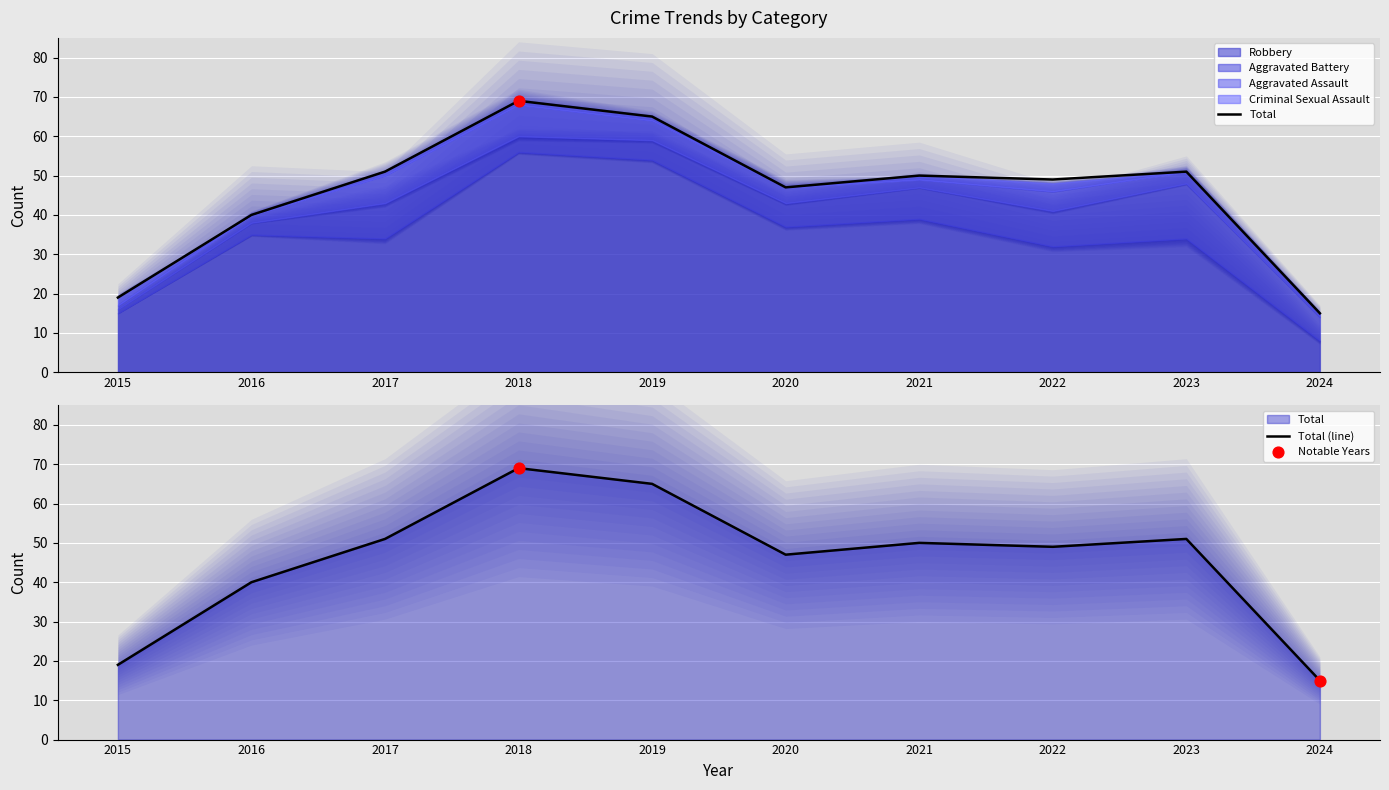

Which series reaches the maximum Y coordinate?

Total